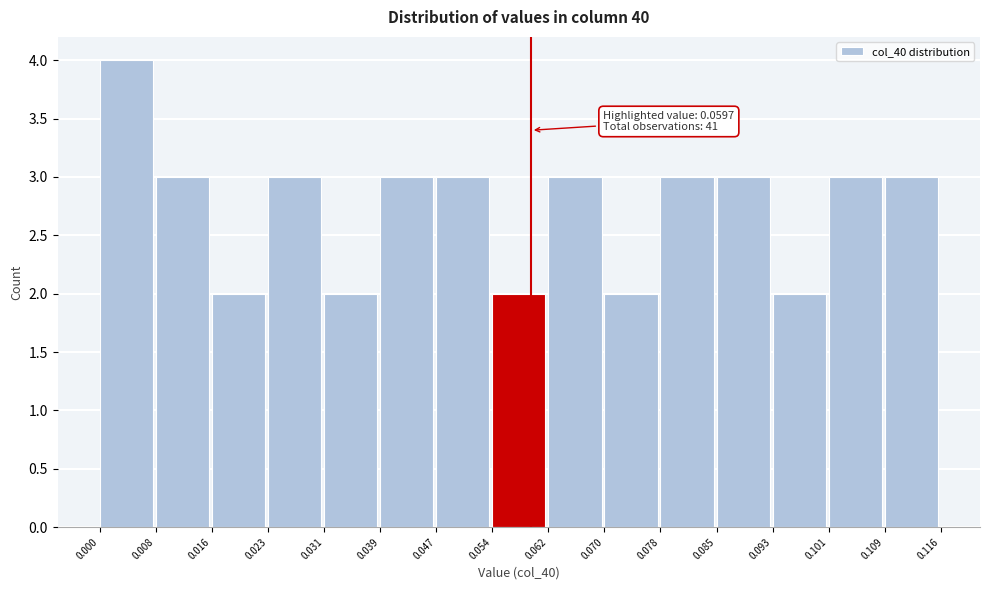

Which range on the x-axis has the tallest bar?

0.000 to 0.008